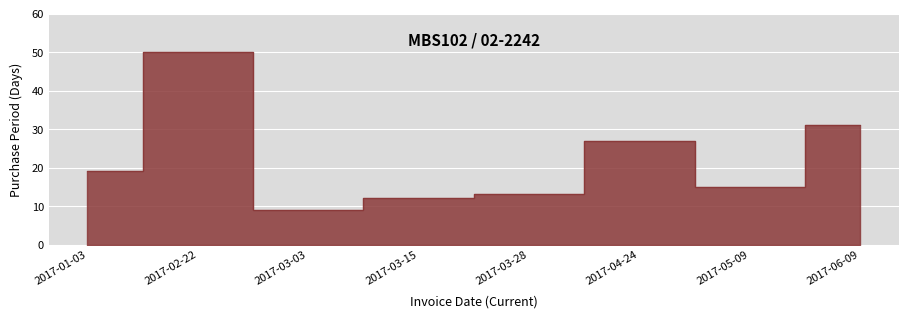

At which category does the chart reach its minimum across all series?

2017-03-03